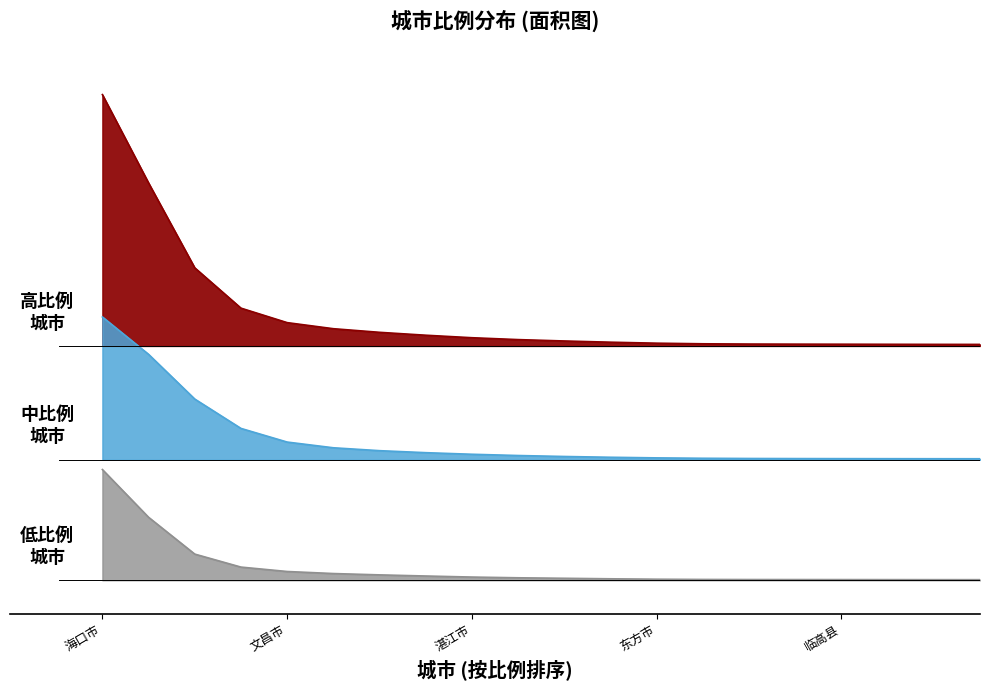

Reading right to left, transcribe all the data shown in this chart.

0.2	0.2	0.2	0.3	0.3	0.3	0.3	0.3	0.5	0.8	0.9	1.0	1.8	1.8	2.6	2.8	4.2	6.5	10.5	59.1